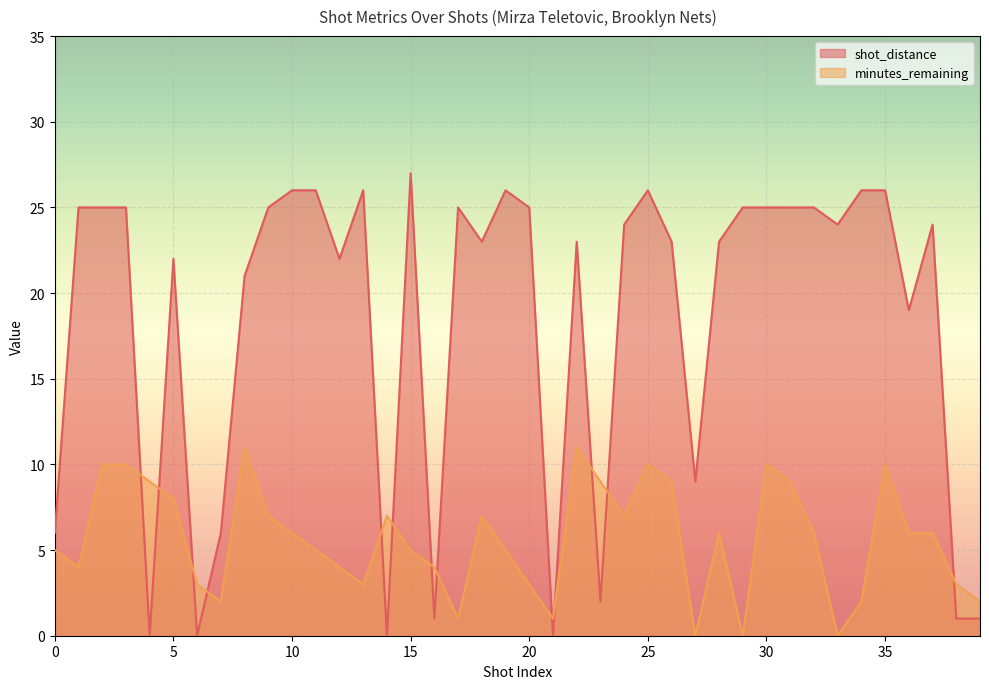

How many data points in shot_distance are above 24?

18